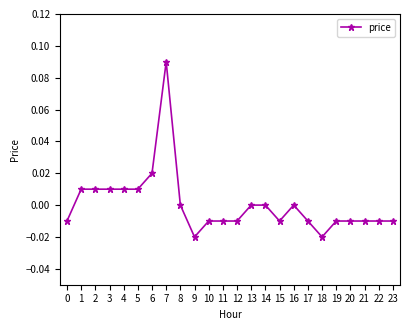

How many data points does each series have?

24